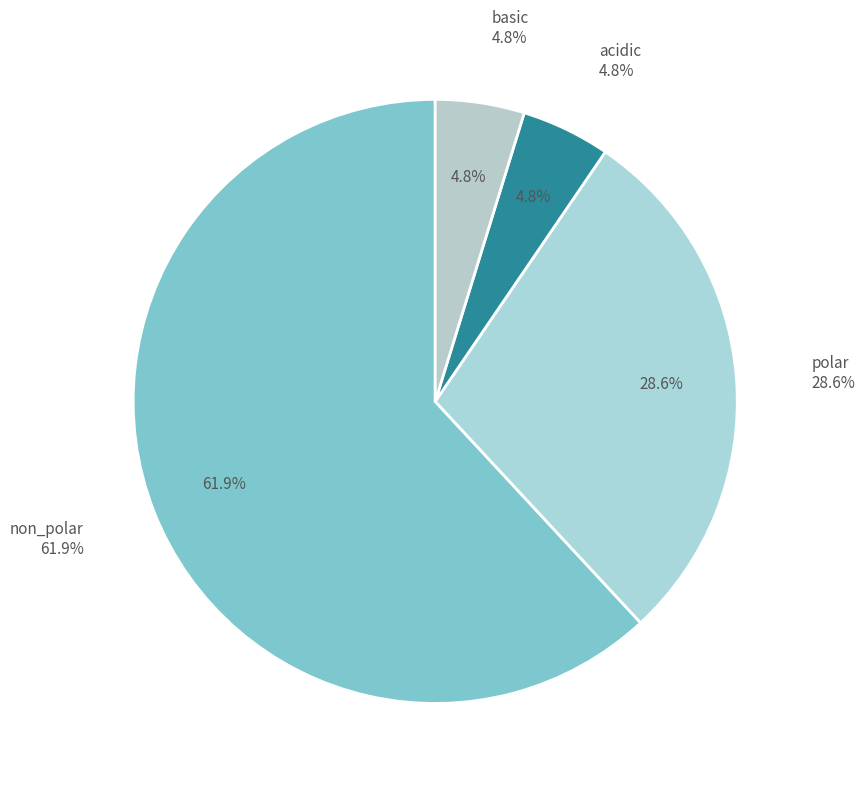

Which category has the smallest portion of the pie?

acidic